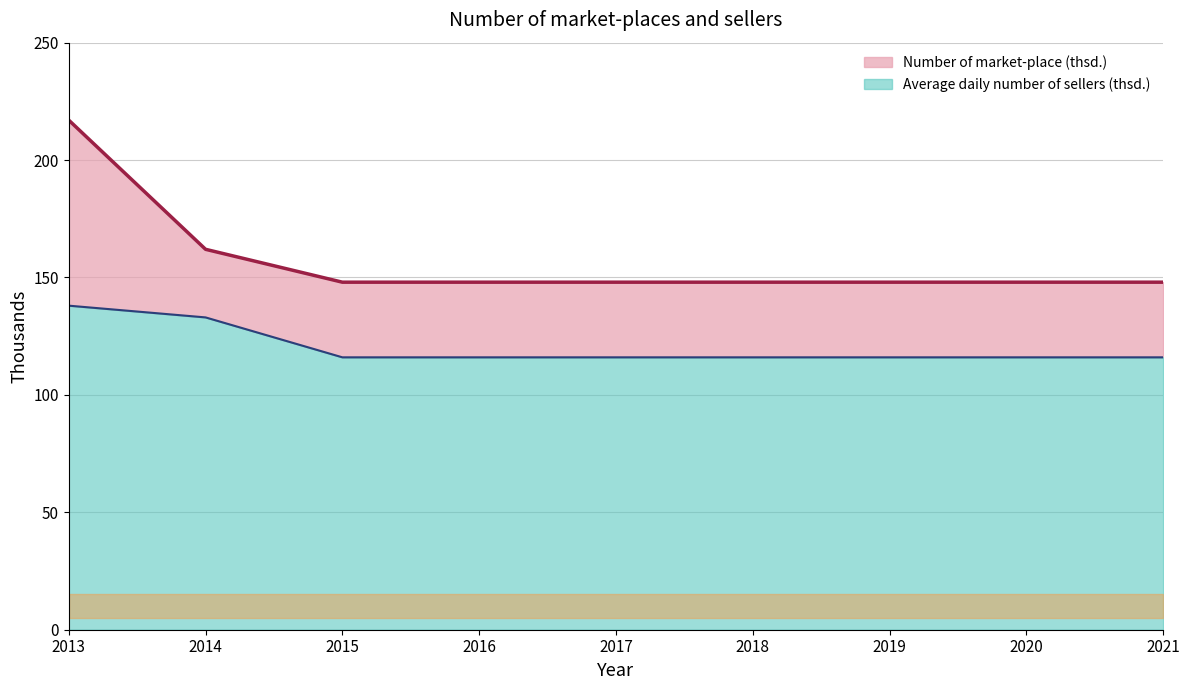

What is the smallest value displayed?

116